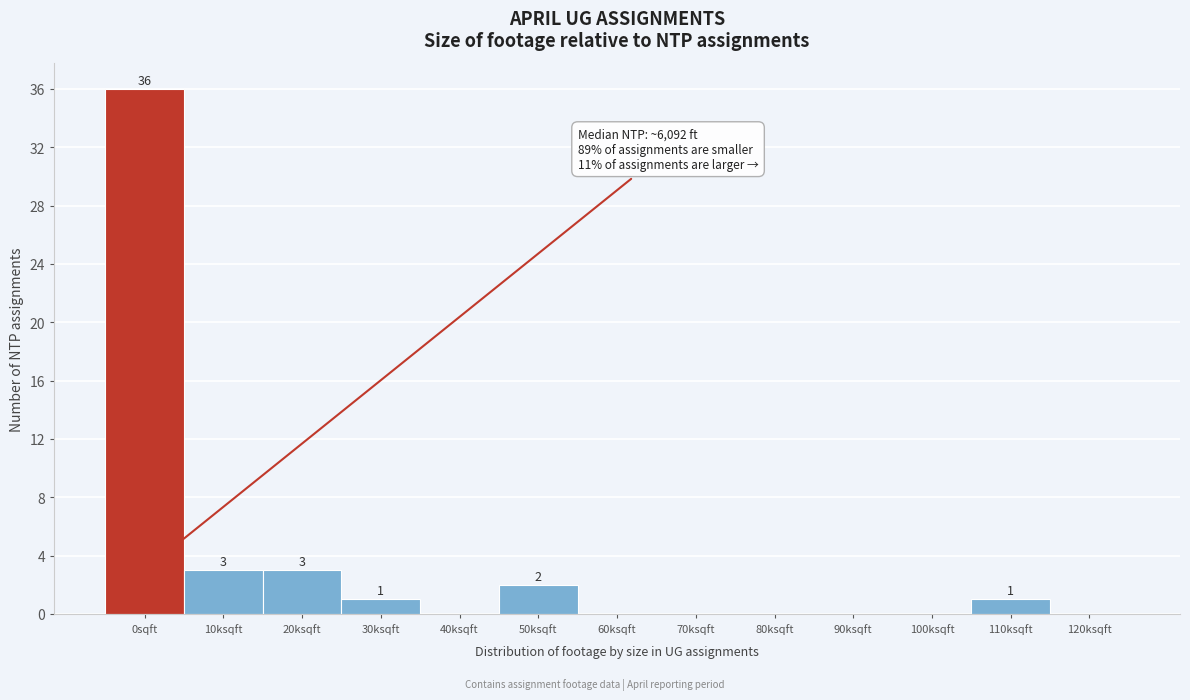

Reading left to right, transcribe all the data shown in this chart.

0sqft=36	10ksqft=3	20ksqft=3	30ksqft=1	40ksqft=0	50ksqft=2	60ksqft=0	70ksqft=0	80ksqft=0	90ksqft=0	100ksqft=0	110ksqft=1	120ksqft=0